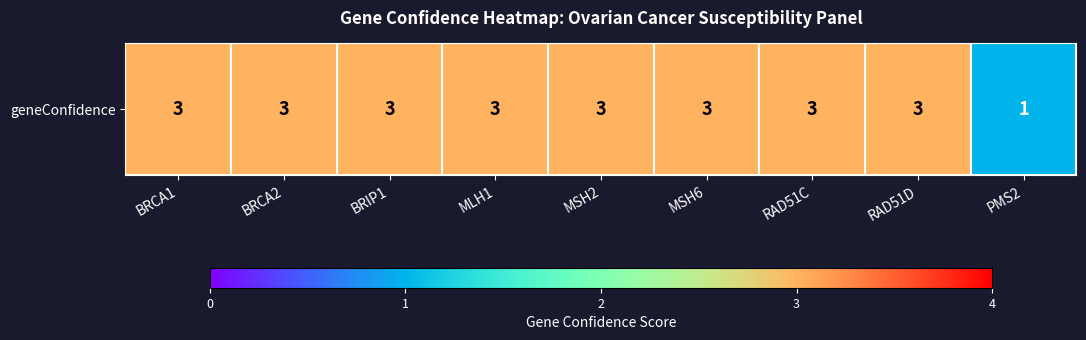

What is the sum of all values?

25